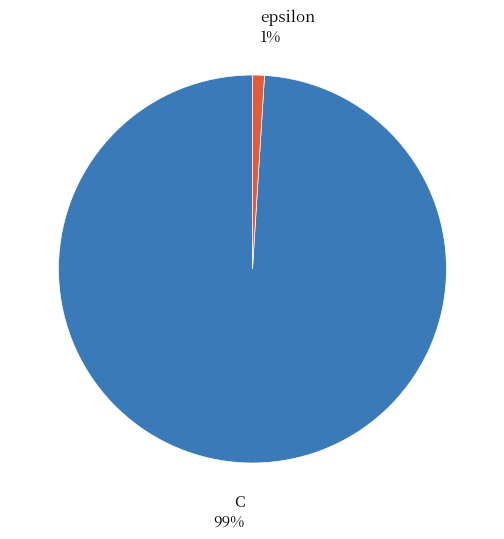

Which category has the biggest portion of the pie?

C